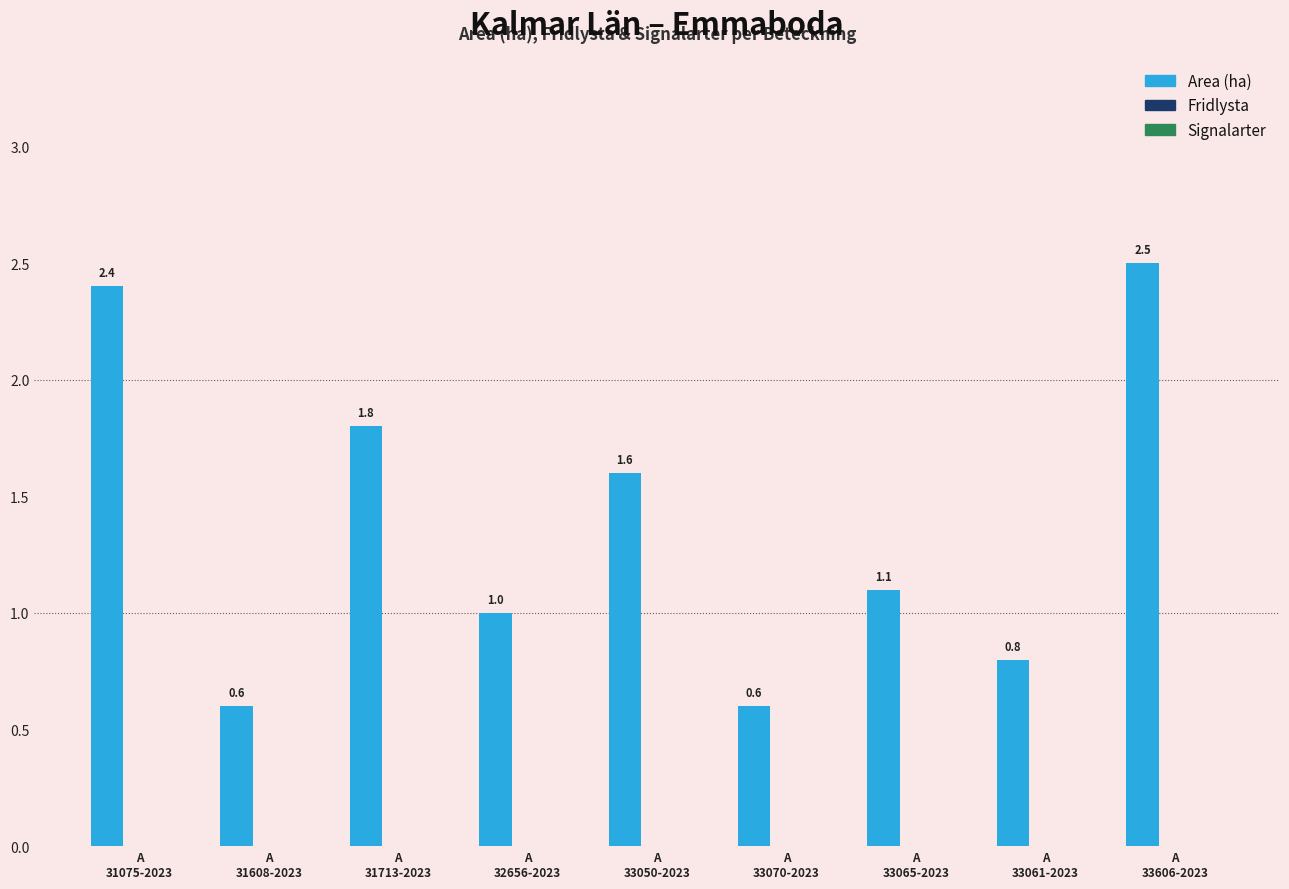

What is the greatest value displayed?

2.5